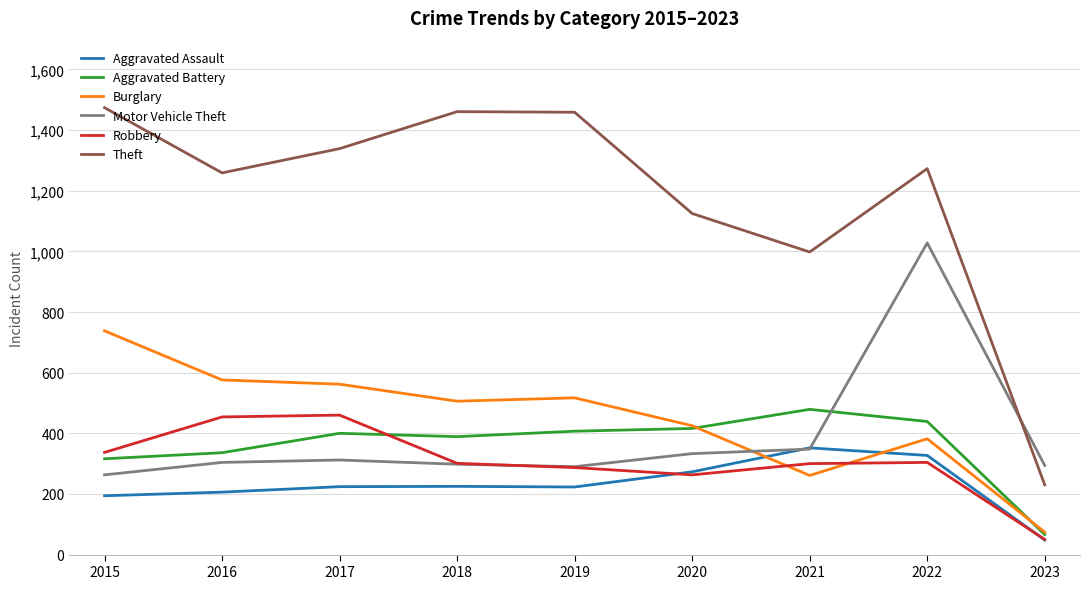

Is it true that Aggravated Battery equals 336 at 2016?

True